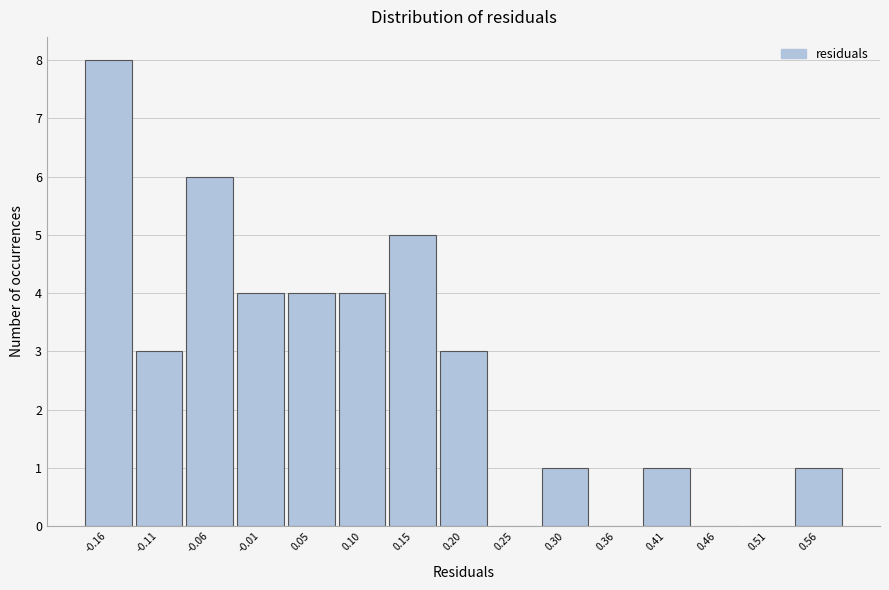

How tall is the bar that spans -0.14 to -0.08 on the x-axis? Neither the bar edges nor the heights are printed on the chart, so give them approximately, as read against the axes.

3